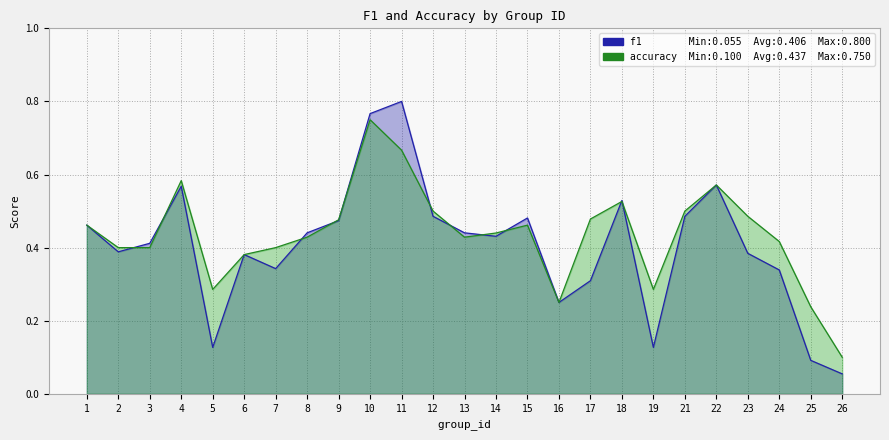

Reading right to left, what are all the values shown in this chart?

f1: 26=0.1	25=0.1	24=0.3	23=0.4	22=0.6	21=0.5	19=0.1	18=0.5	17=0.3	16=0.2	15=0.5	14=0.4	13=0.4	12=0.5	11=0.8	10=0.8	9=0.5	8=0.4	7=0.3	6=0.4	5=0.1	4=0.6	3=0.4	2=0.4	1=0.5
accuracy: 26=0.1	25=0.2	24=0.4	23=0.5	22=0.6	21=0.5	19=0.3	18=0.5	17=0.5	16=0.2	15=0.5	14=0.4	13=0.4	12=0.5	11=0.7	10=0.8	9=0.5	8=0.4	7=0.4	6=0.4	5=0.3	4=0.6	3=0.4	2=0.4	1=0.5